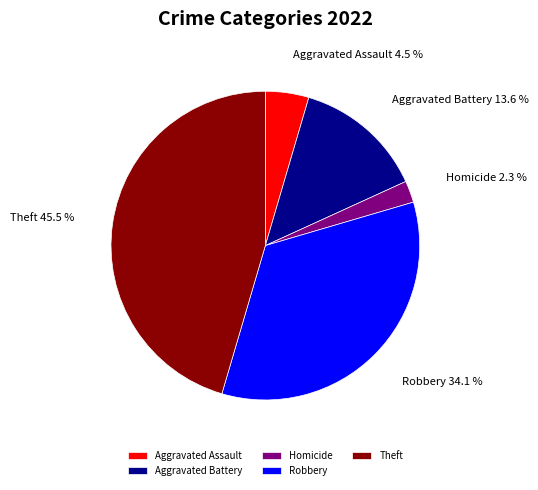

Does any single category account for the majority?

No